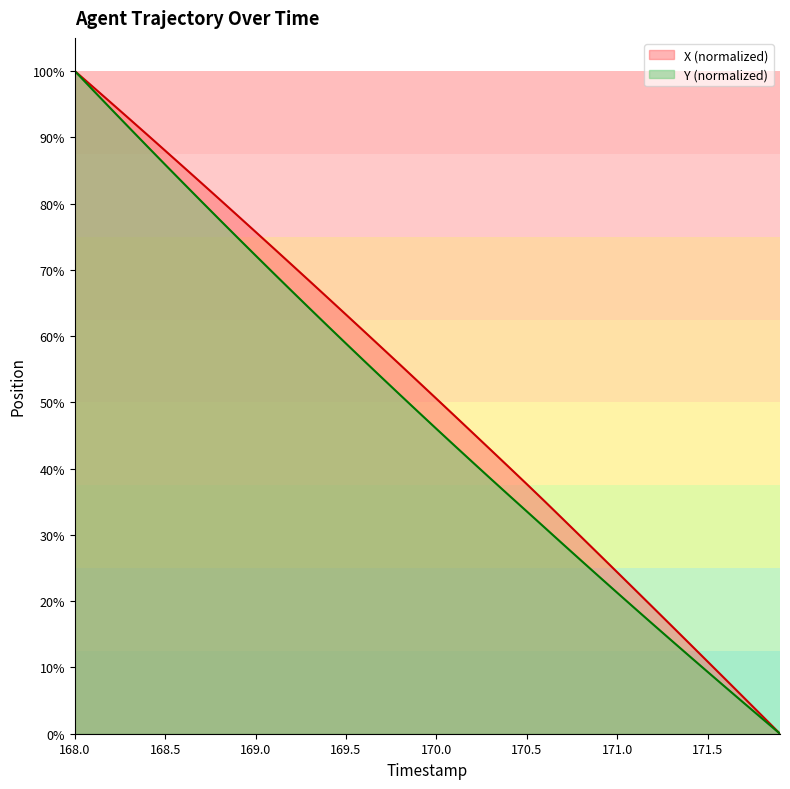

At which label does Y first exceed 48?

168.0